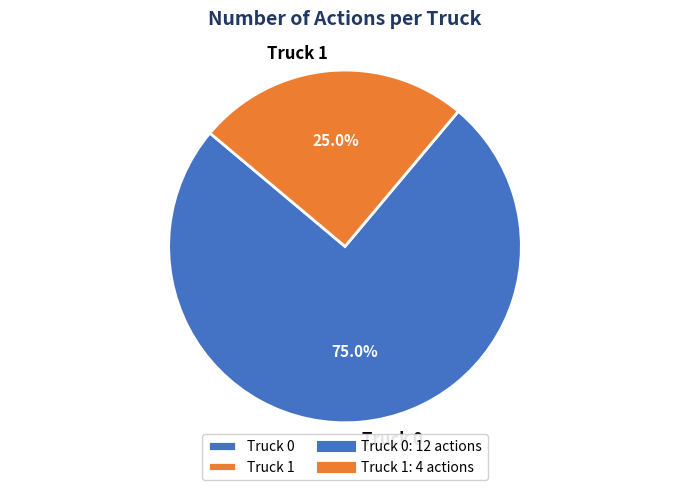

What percentage do Truck 1 and Truck 0 together represent?

100.0%